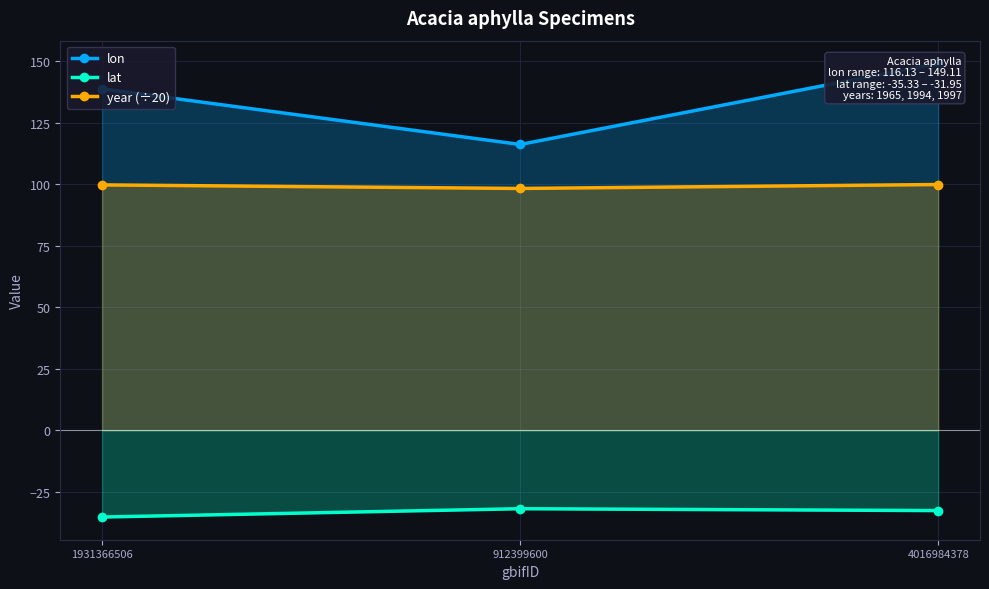

Does the chart display data point markers on the line(s)?

Yes